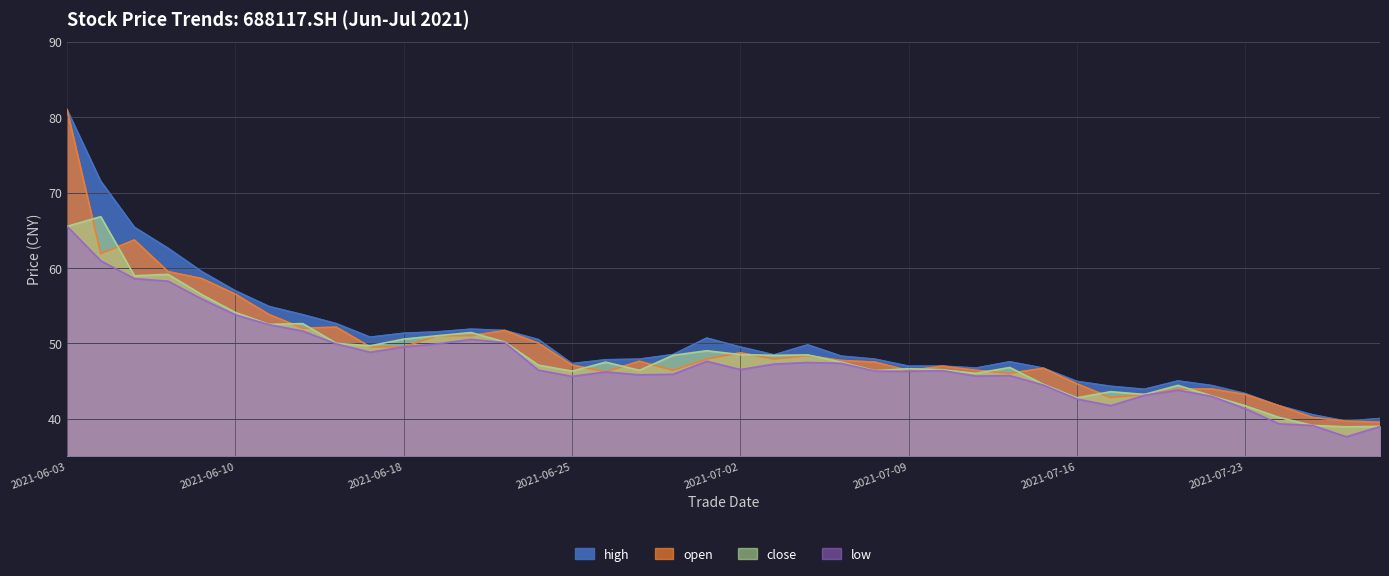

What are all the series names shown in the legend?

high, open, close, low